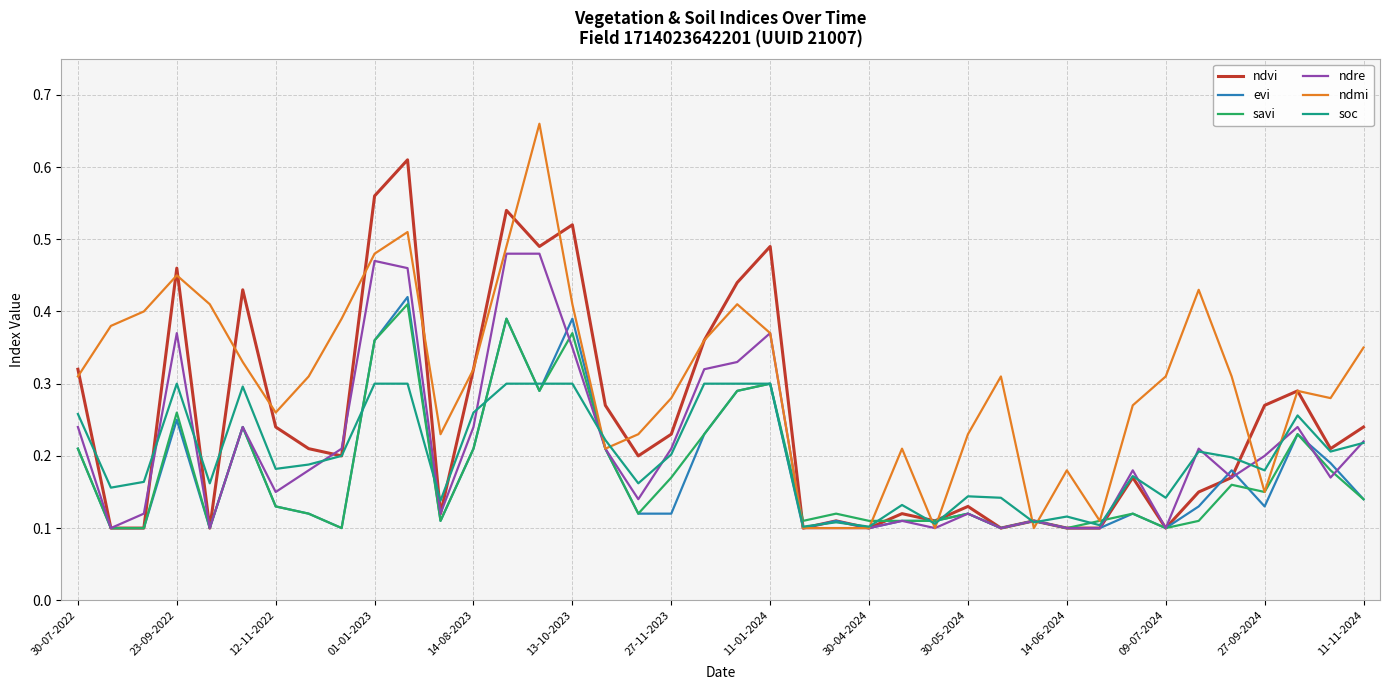

Which series has the largest range (max minus min)?

ndmi